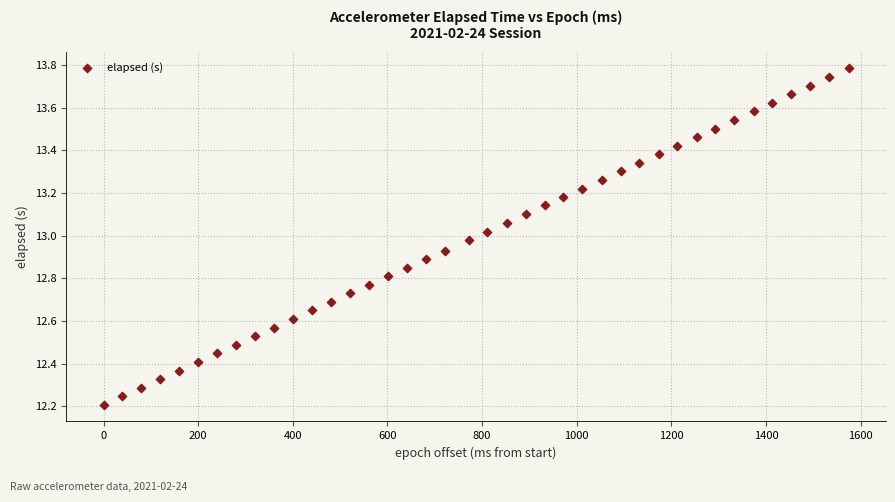

What is the range of X values (max minus min)?

1575.0